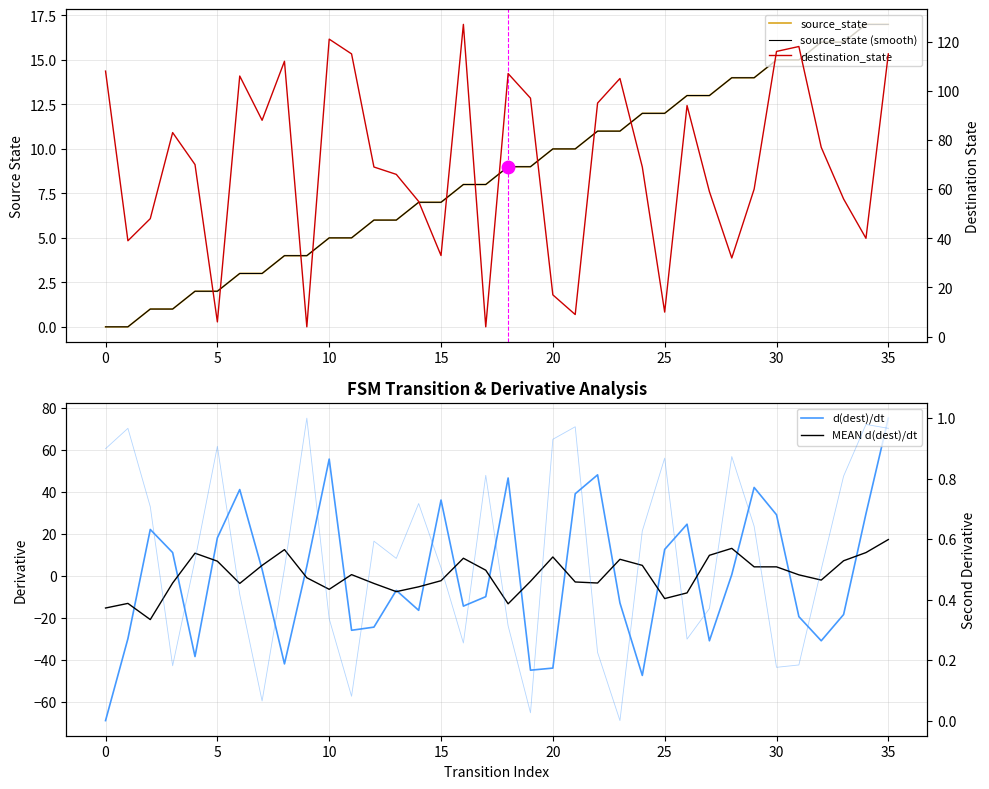

Is the value of destination_state at 11 greater than the value of d(dest)/dt at 27?

Yes